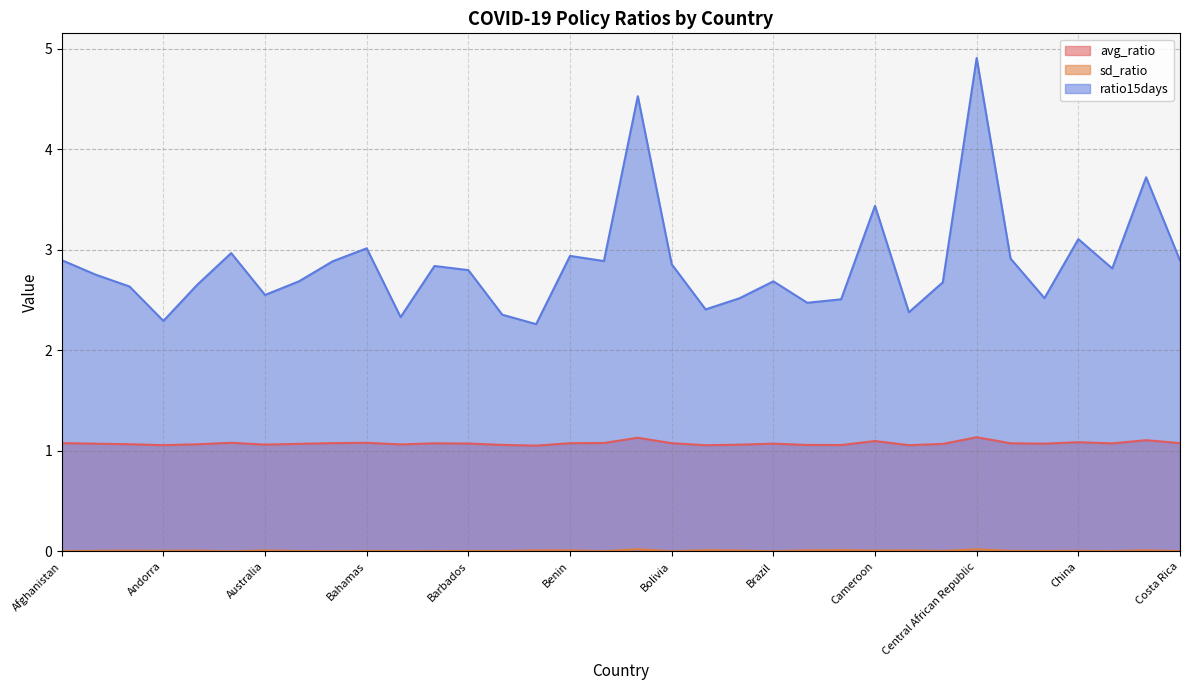

At which category does the chart reach its peak across all series?

Central African Republic